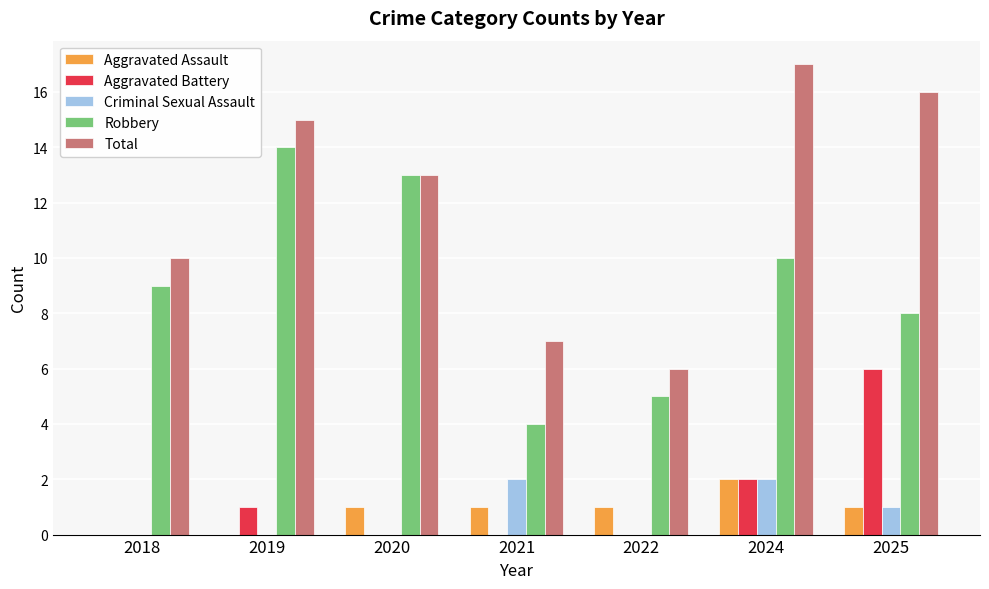

Which category has the highest value across all series?

2024